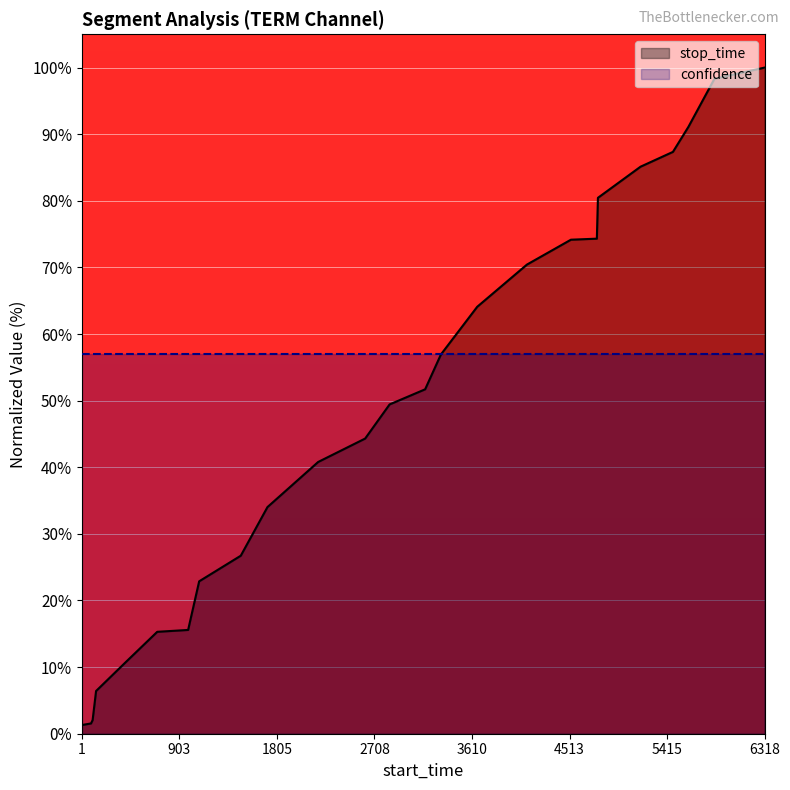

Reading right to left, transcribe all the data shown in this chart.

100.0	98.3	91.1	87.3	85.1	80.5	74.3	74.2	70.4	64.1	56.9	51.7	49.4	44.3	40.8	34.0	26.7	22.9	16.9	15.6	15.3	10.8	6.4	2.0	1.5	1.3